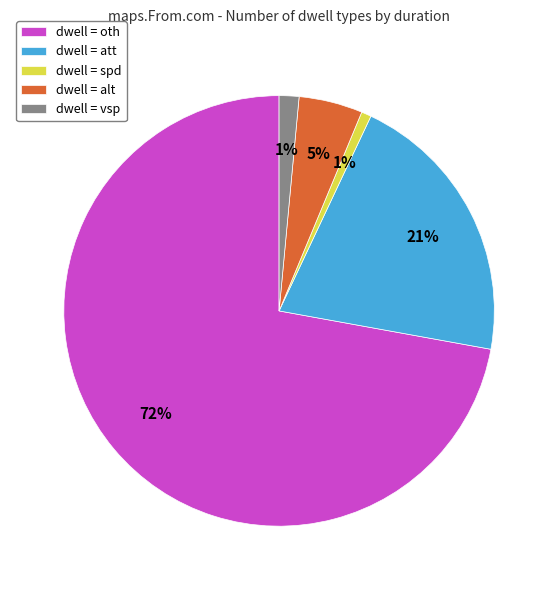

To the nearest percent, what percentage of the pie is dwell = att?

21%